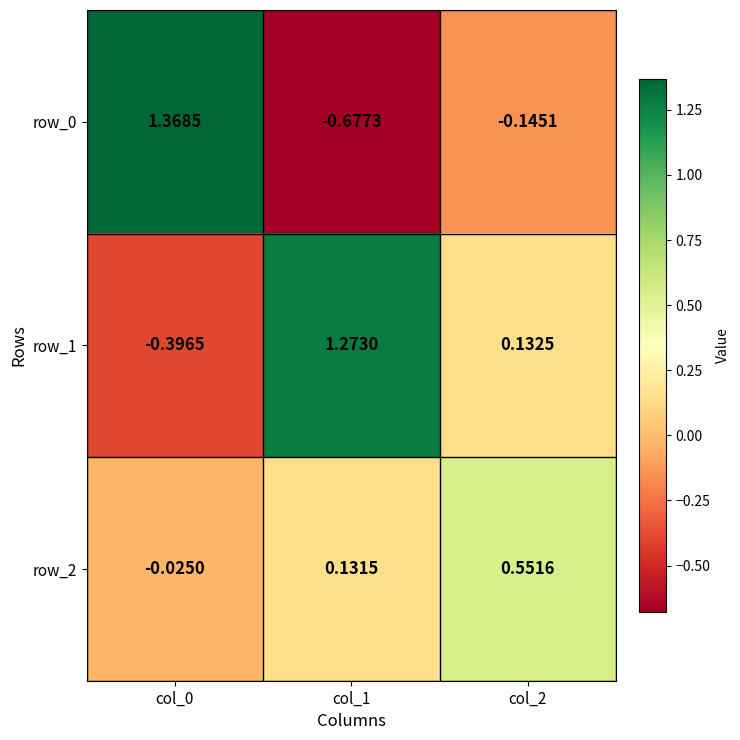

Is the value of row_1 at col_2 greater than the value of row_2 at col_2?

No